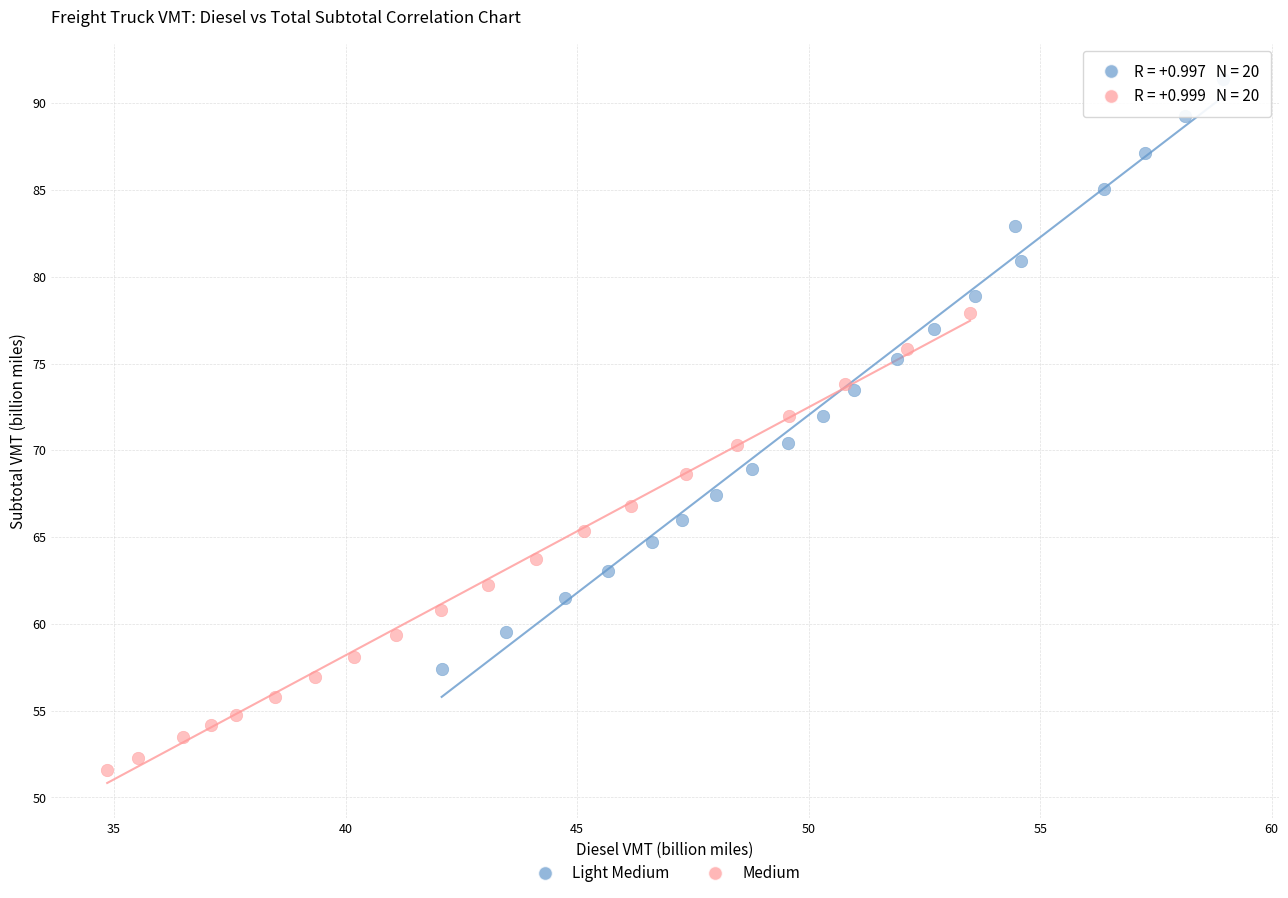

Which series reaches the maximum Y coordinate?

Light Medium